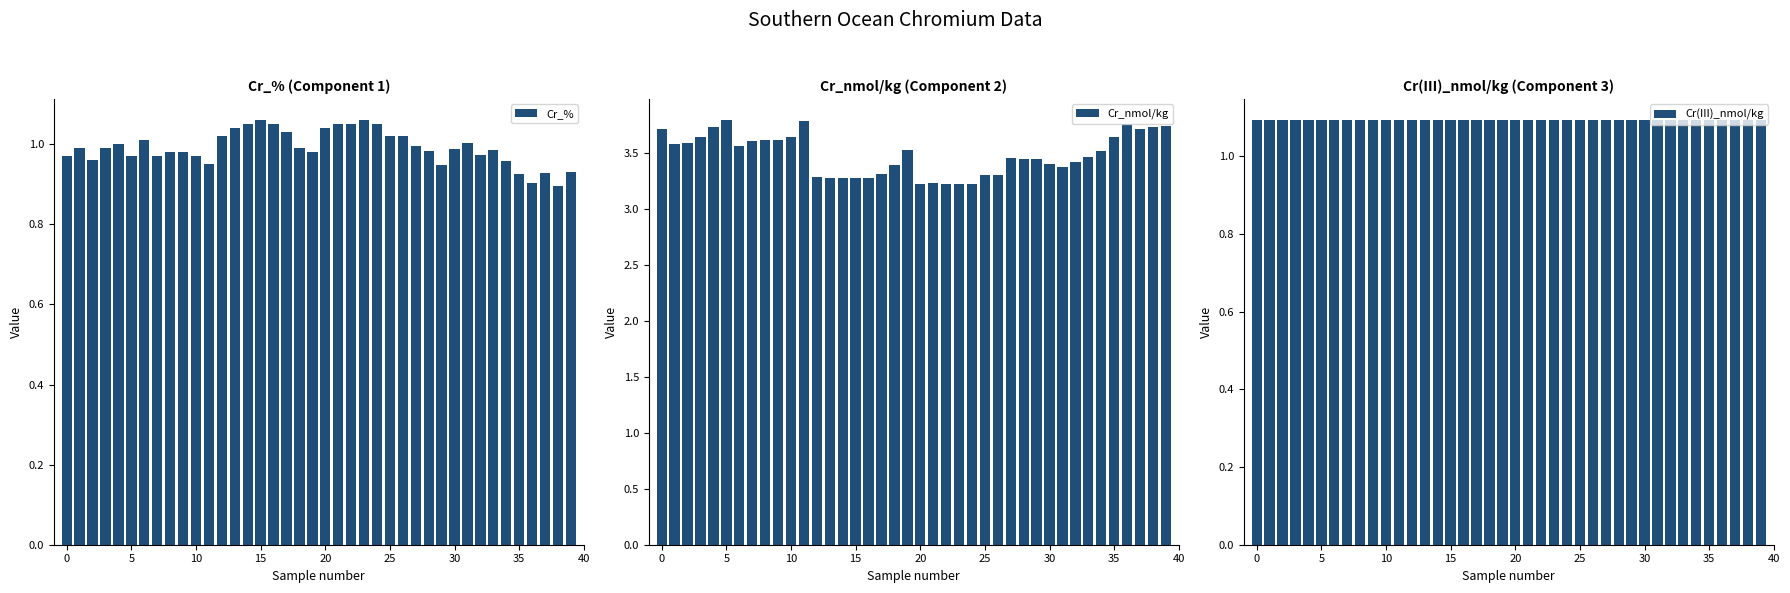

At 16, list the series in order from largest to smallest.

Cr_nmol/kg, Cr(III)_nmol/kg, Cr_%